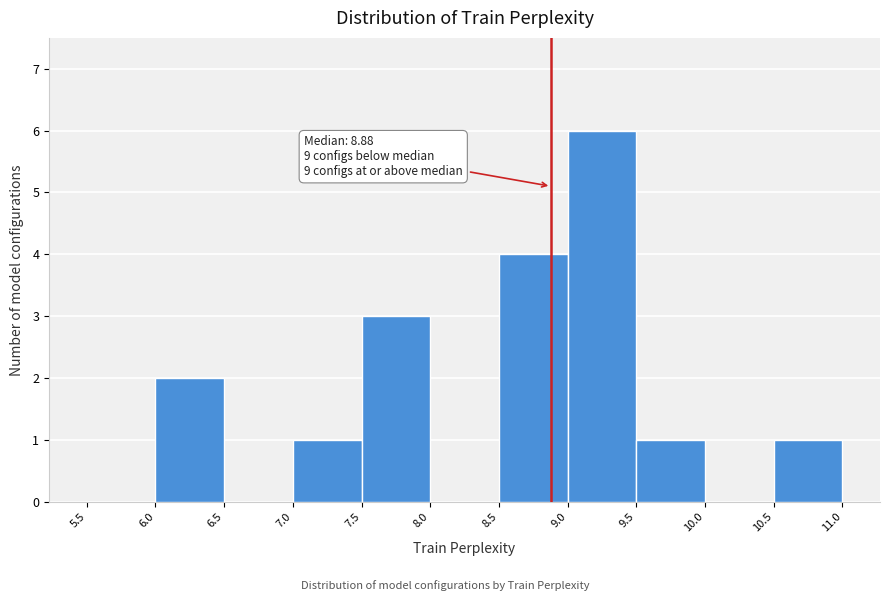

Which range on the x-axis has the tallest bar?

9.0 to 9.5